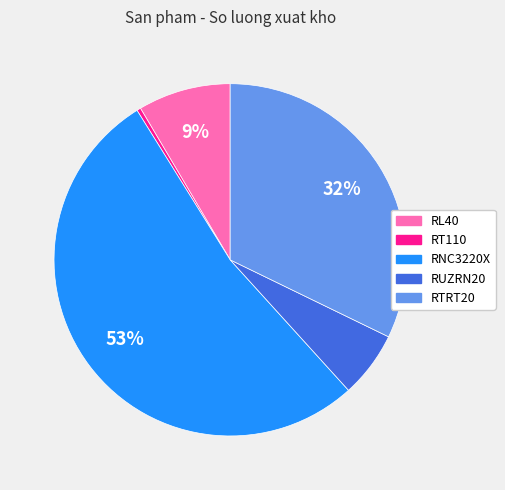

To the nearest percent, what is the combined percentage of RT110 and RUZRN20?

6%